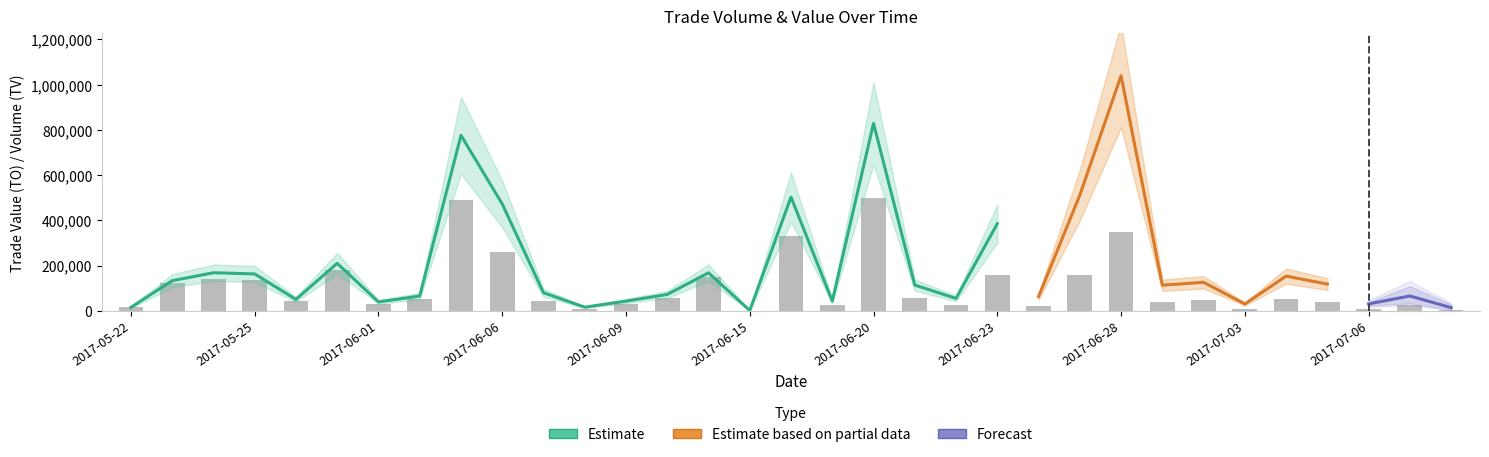

What is the total value across all series at 2017-06-15?

2381.4